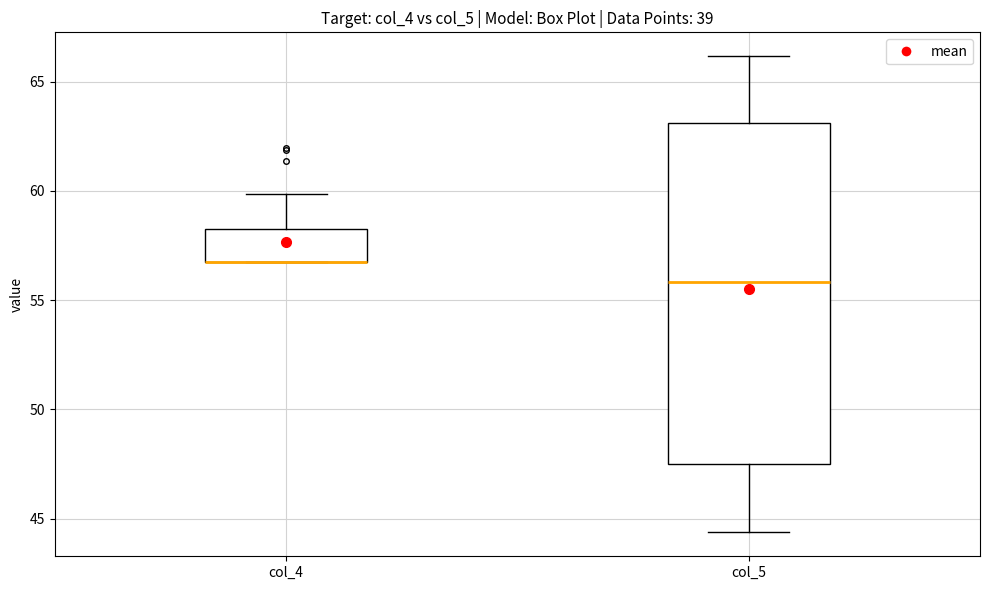

Which box is the tallest, from its lower edge to its upper edge?

col_5